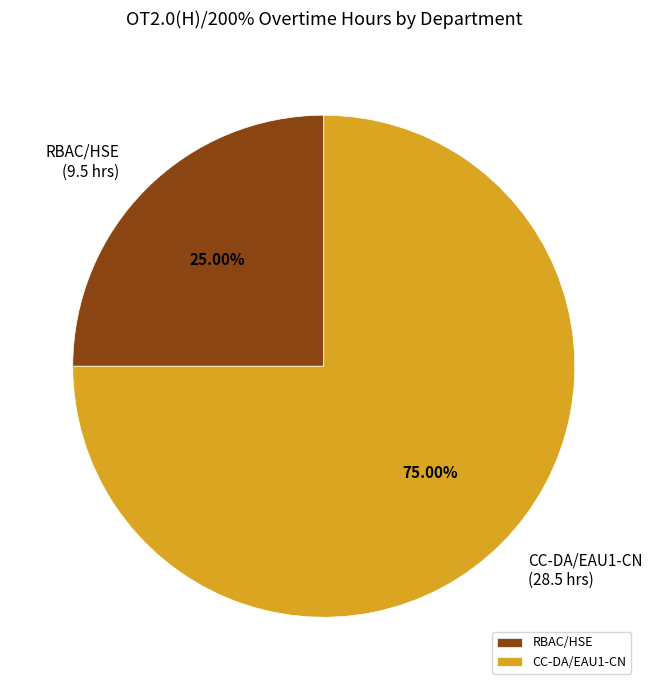

What percentage is the RBAC/HSE slice, to the nearest percent?

25%